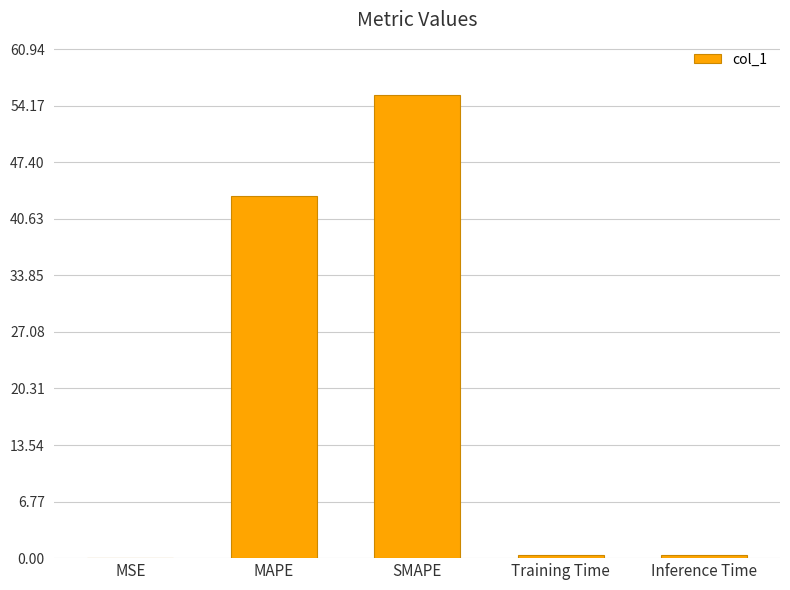

Are the bars grouped side by side (vs. stacked)?

No